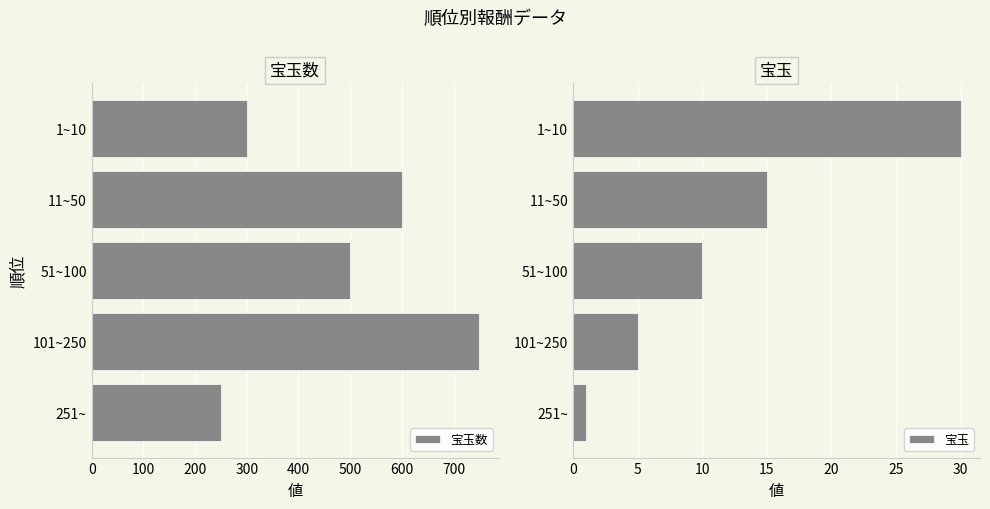

What is the average value of the 宝玉数 series?

480